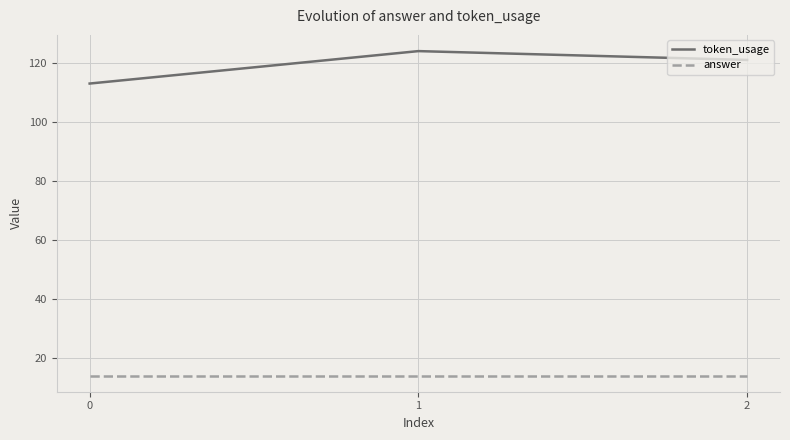

At which label is token_usage closest to 118?

2